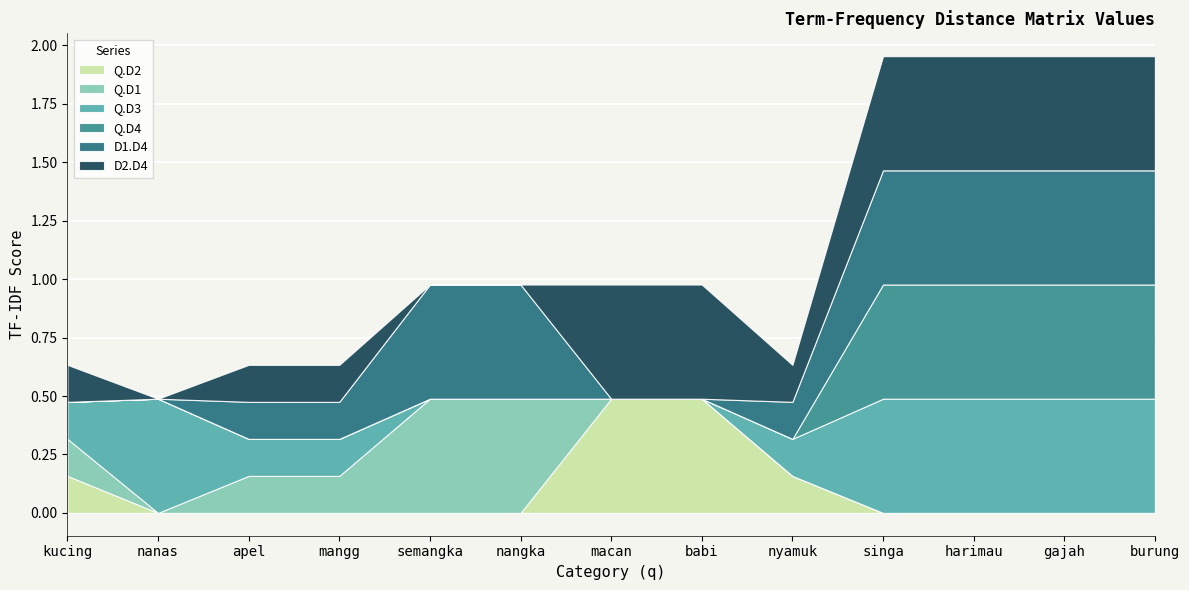

Reading left to right, transcribe all the data shown in this chart.

Q.D2: kucing=0.2	nanas=0.0	apel=0.0	mangg=0.0	semangka=0.0	nangka=0.0	macan=0.5	babi=0.5	nyamuk=0.2	singa=0.0	harimau=0.0	gajah=0.0	burung=0.0
Q.D1: kucing=0.2	nanas=0.0	apel=0.2	mangg=0.2	semangka=0.5	nangka=0.5	macan=0.0	babi=0.0	nyamuk=0.0	singa=0.0	harimau=0.0	gajah=0.0	burung=0.0
Q.D3: kucing=0.2	nanas=0.5	apel=0.2	mangg=0.2	semangka=0.0	nangka=0.0	macan=0.0	babi=0.0	nyamuk=0.2	singa=0.5	harimau=0.5	gajah=0.5	burung=0.5
Q.D4: kucing=0.0	nanas=0.0	apel=0.0	mangg=0.0	semangka=0.0	nangka=0.0	macan=0.0	babi=0.0	nyamuk=0.0	singa=0.5	harimau=0.5	gajah=0.5	burung=0.5
D1.D4: kucing=0.0	nanas=0.0	apel=0.2	mangg=0.2	semangka=0.5	nangka=0.5	macan=0.0	babi=0.0	nyamuk=0.2	singa=0.5	harimau=0.5	gajah=0.5	burung=0.5
D2.D4: kucing=0.2	nanas=0.0	apel=0.2	mangg=0.2	semangka=0.0	nangka=0.0	macan=0.5	babi=0.5	nyamuk=0.2	singa=0.5	harimau=0.5	gajah=0.5	burung=0.5